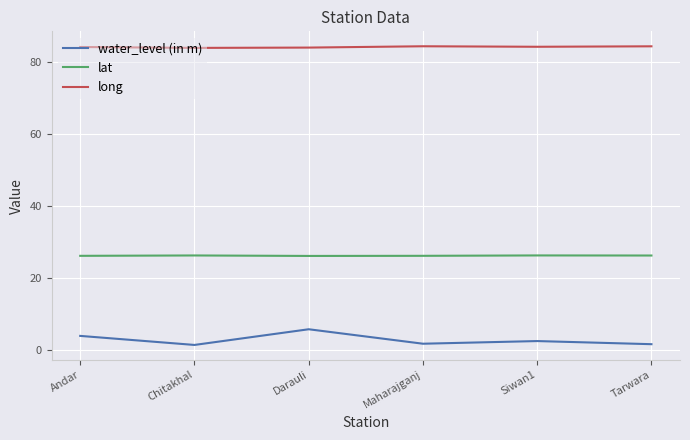

Which series has the largest total across all categories?

long